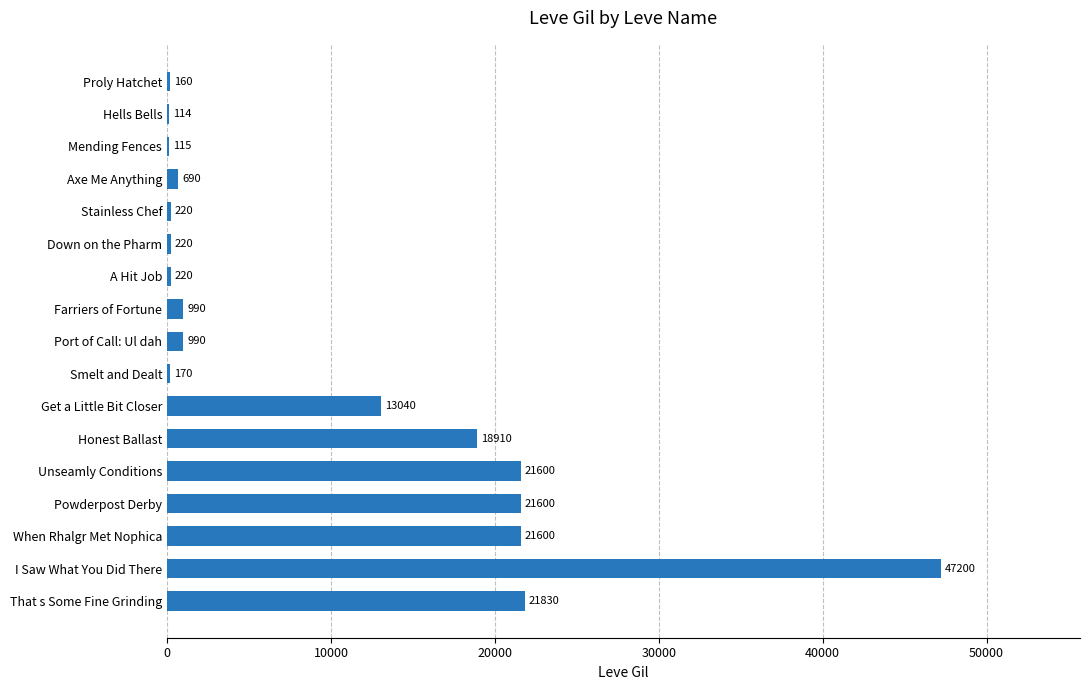

Reading top to bottom, what are all the values shown in this chart?

Proly Hatchet=160	Hells Bells=114	Mending Fences=115	Axe Me Anything=690	Stainless Chef=220	Down on the Pharm=220	A Hit Job=220	Farriers of Fortune=990	Port of Call: Ul dah=990	Smelt and Dealt=170	Get a Little Bit Closer=13040	Honest Ballast=18910	Unseamly Conditions=21600	Powderpost Derby=21600	When Rhalgr Met Nophica=21600	I Saw What You Did There=47200	That s Some Fine Grinding=21830